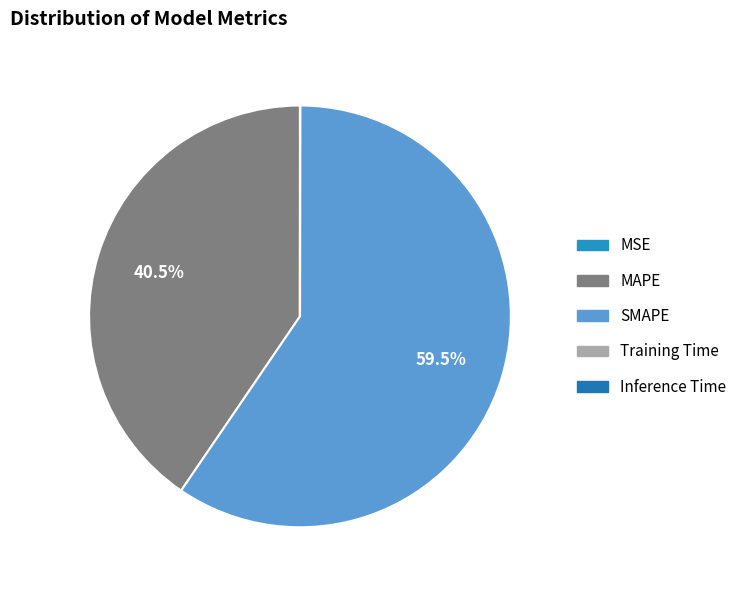

Is the sum of Training Time and Inference Time greater than half?

No